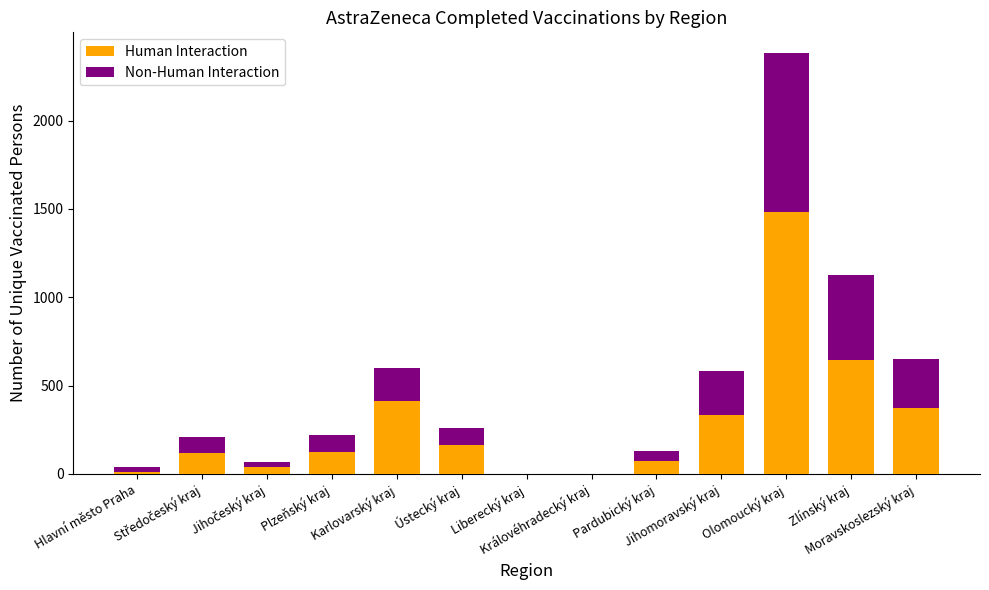

What is the sum of all Human Interaction values?

3780